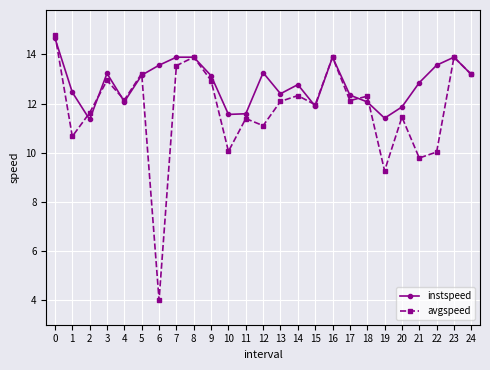

Does the chart display data point markers on the line(s)?

Yes